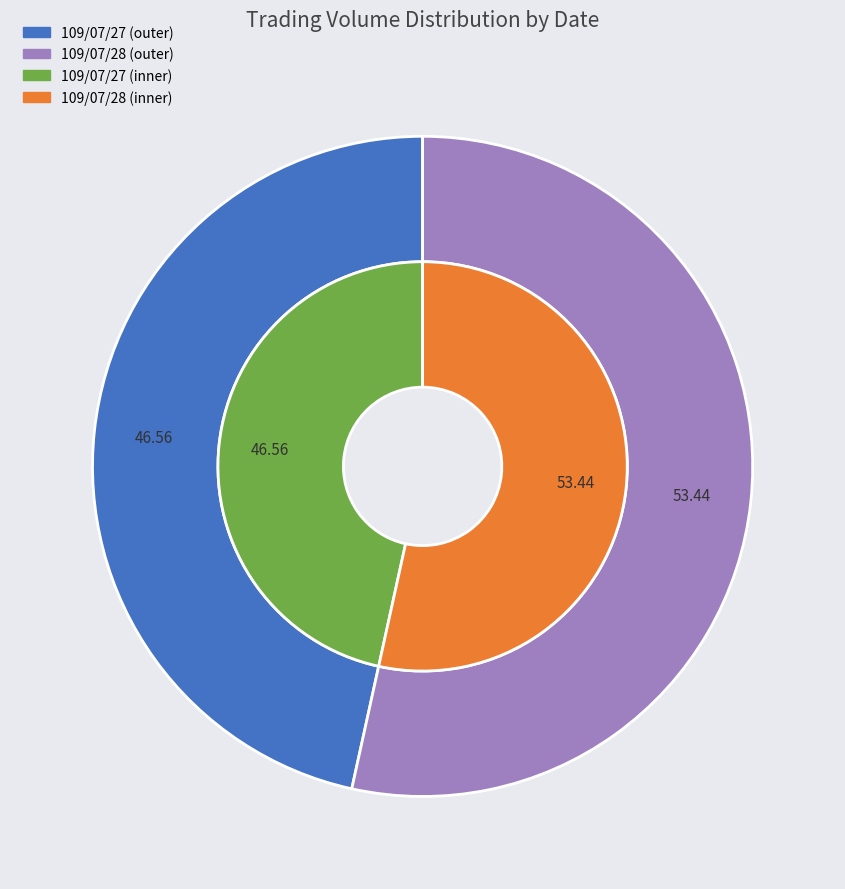

Which slice is the largest?

109/07/28